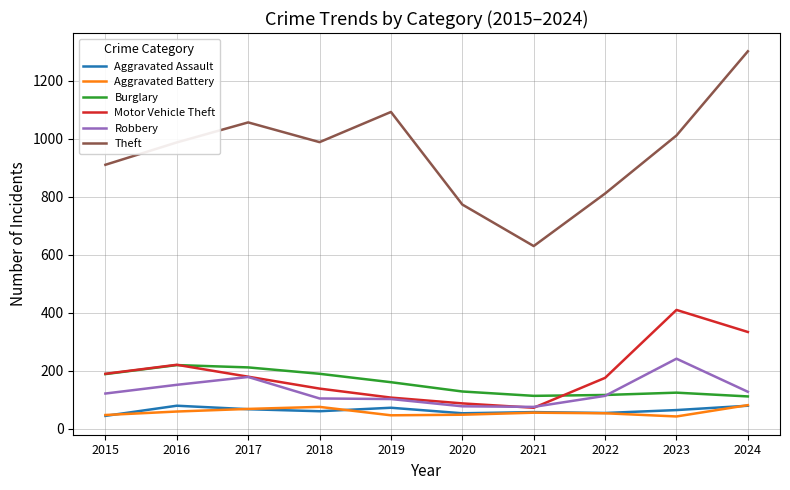

Is the value of Burglary at 2018 greater than the value of Aggravated Battery at 2024?

Yes